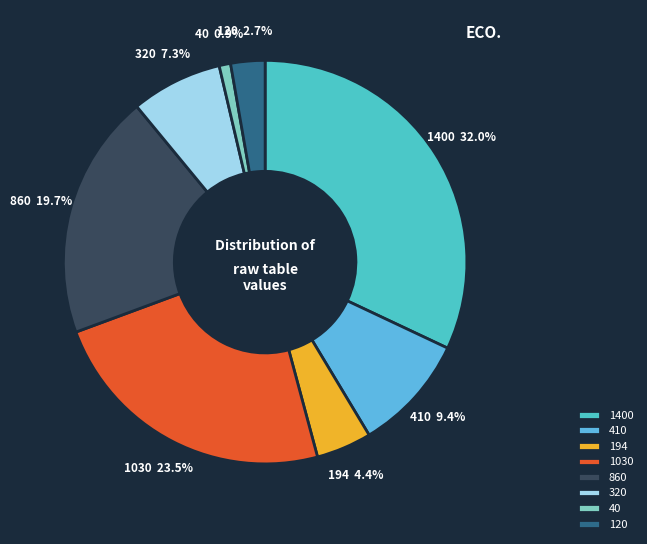

Is there any slice that represents more than half of the pie?

No